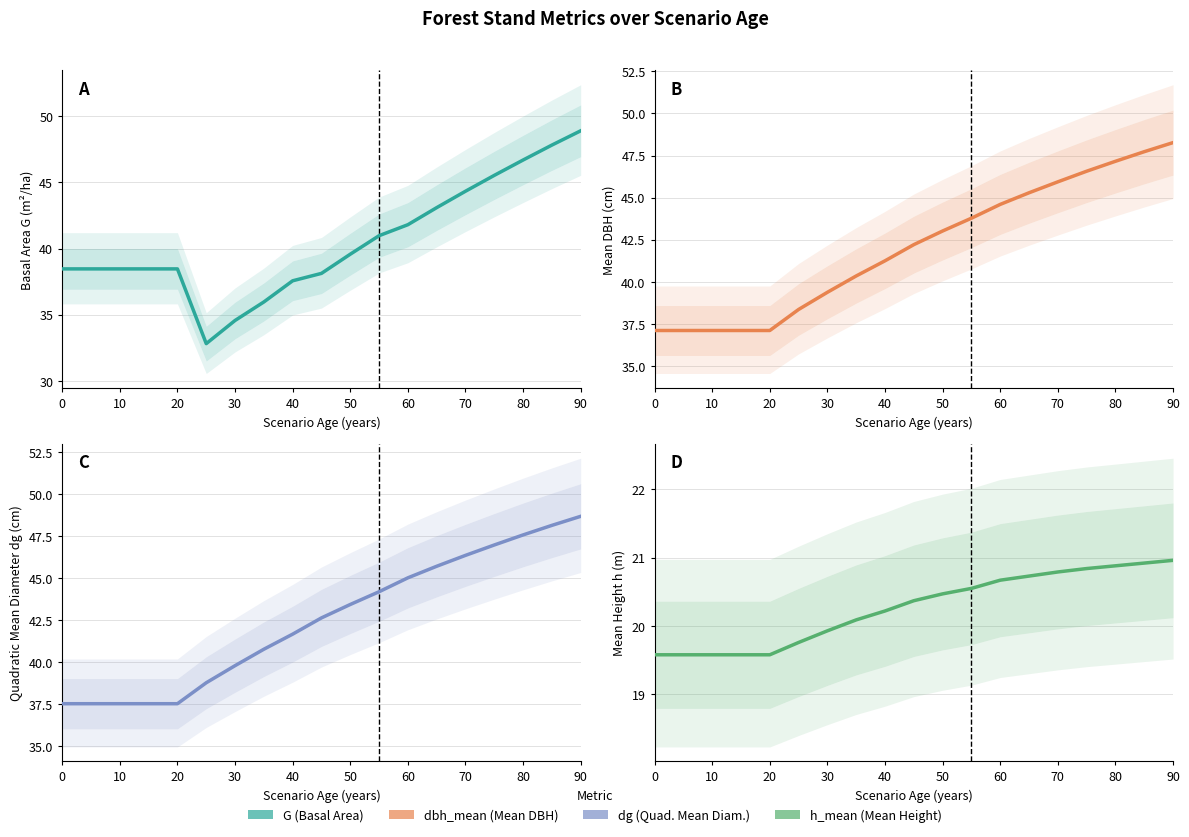

Rank the series by their maximum value, from highest to lowest.

G, dg, dbh_mean, h_mean